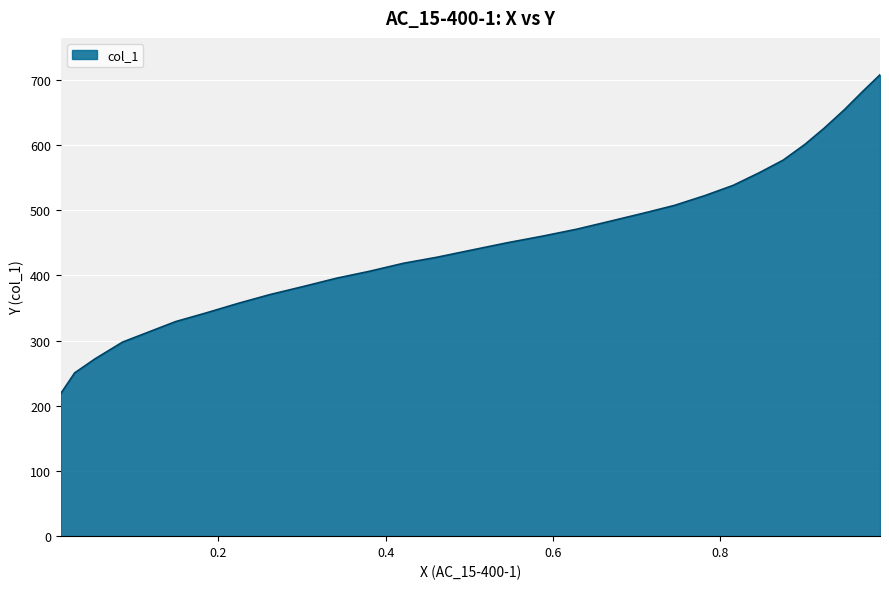

What is the greatest value displayed?

707.6